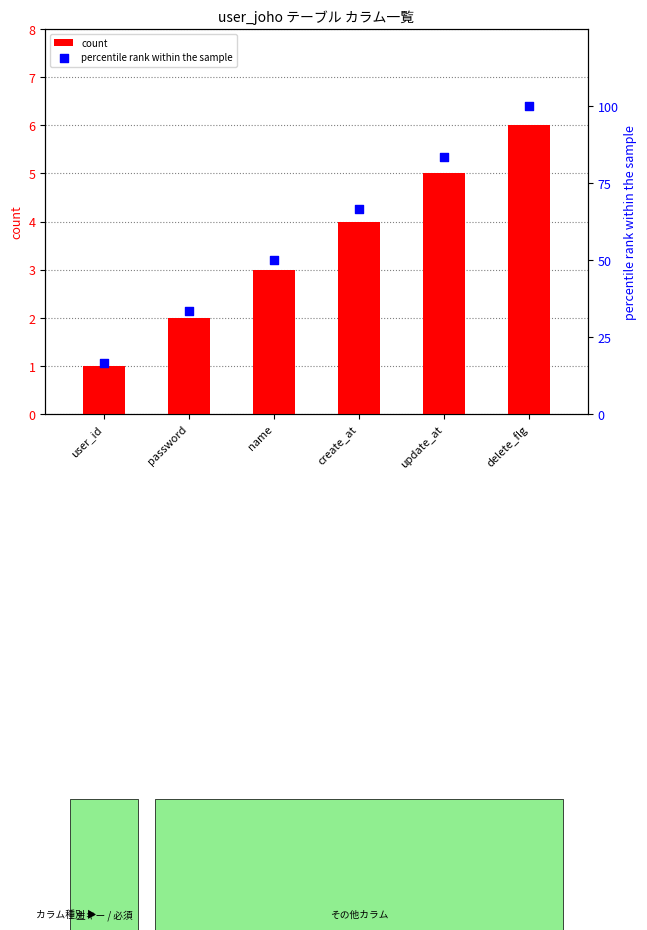

What is the total value across all series at delete_flg?

106.0